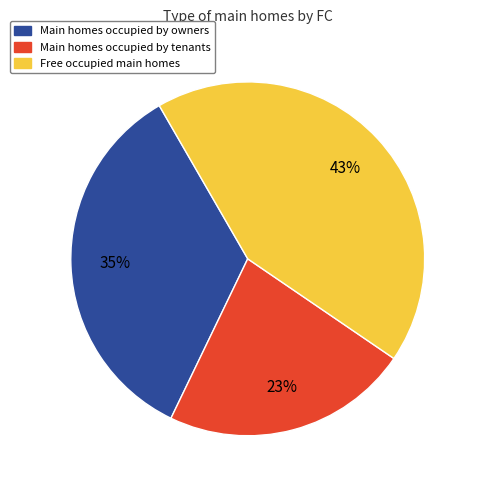

To the nearest percent, what is the difference between the largest and smallest slice percentages?

20%